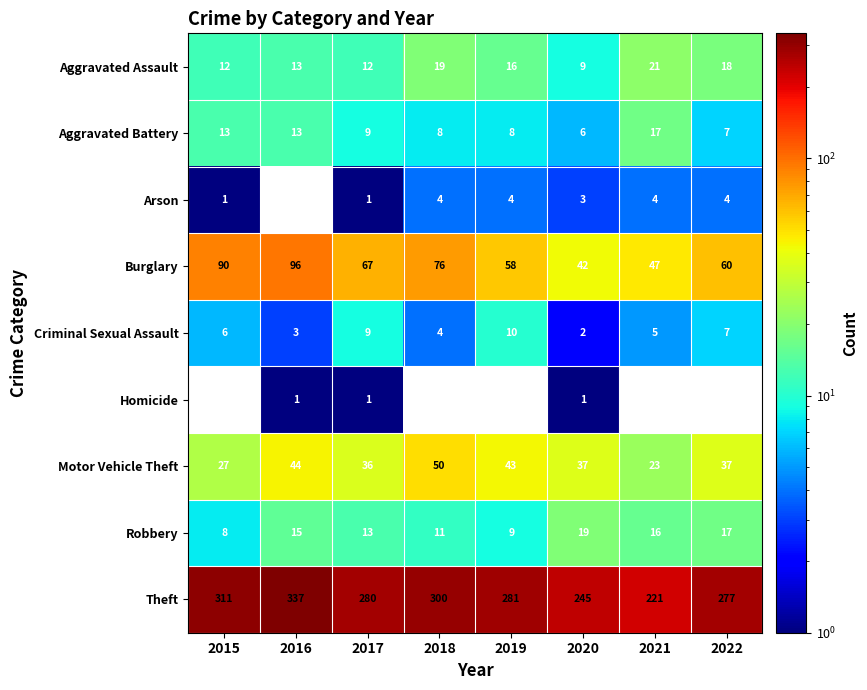

Which category has the lowest value in the Theft series?

2021